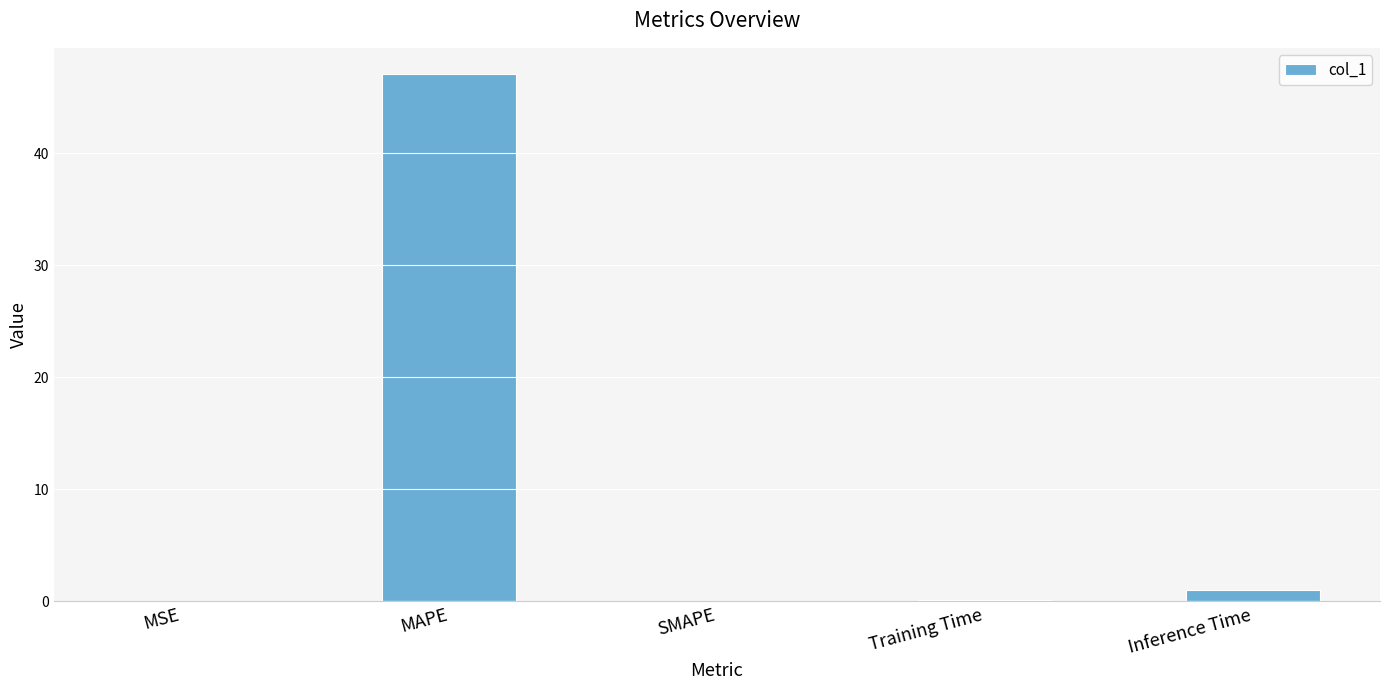

What is the sum of all values?

48.2